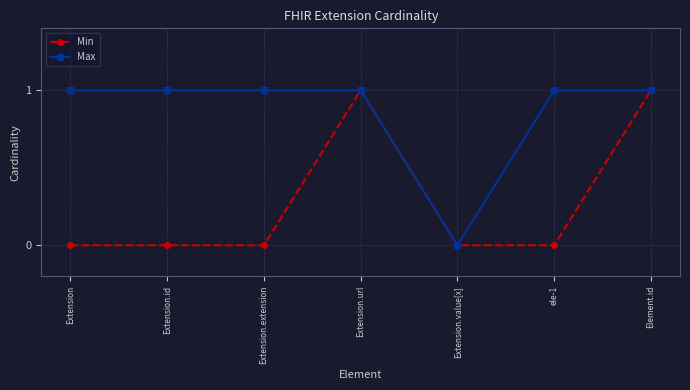

Between Extension and Extension.url, which series saw the biggest shift?

Min